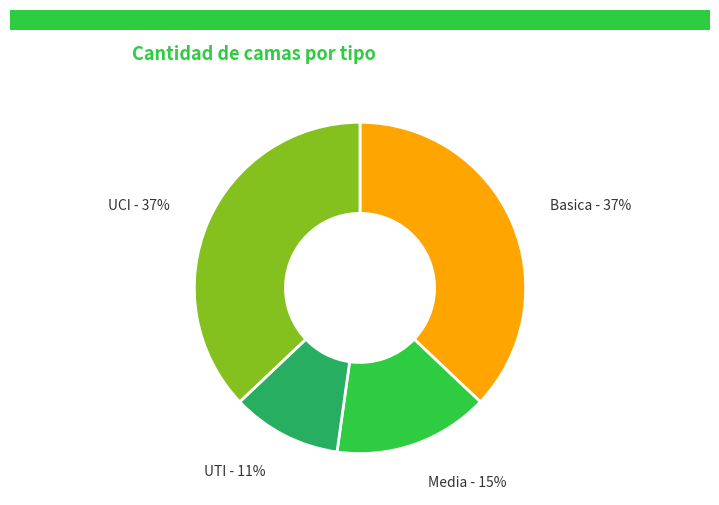

Is there any slice that represents more than half of the pie?

No